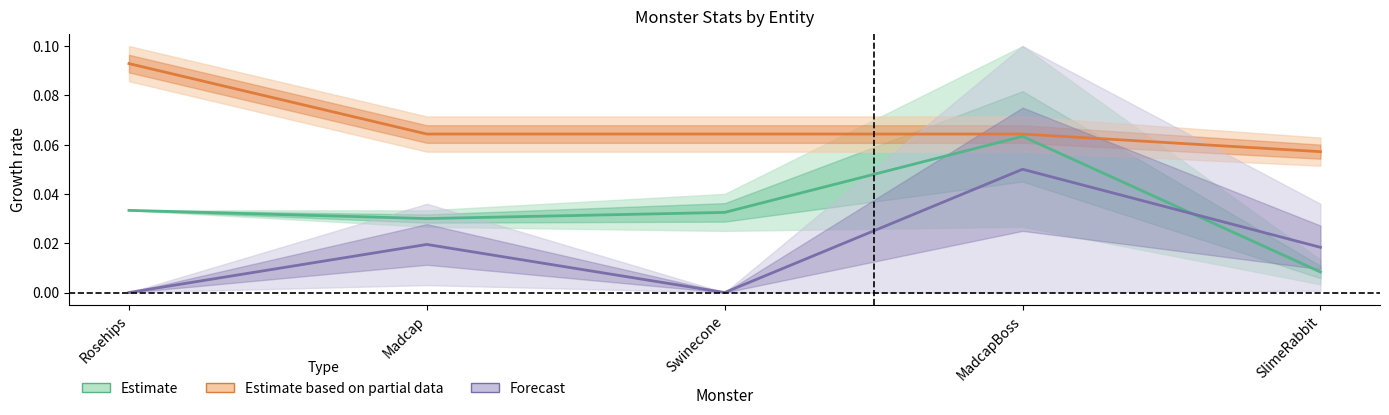

True or false: Estimate based on partial data and Forecast cross at least once.

False